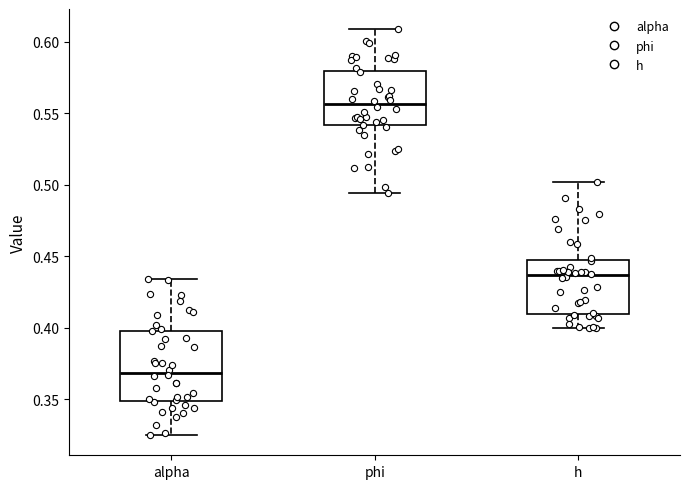

Reading left to right, transcribe this box plot: for each box, give where its median line is, the range the box spans, and where its two whiskers end, as read against the y-axis. The values are not printed on the chart, so give them approximately, as read against the axis.

alpha: median 0.370, box 0.350 to 0.400, whiskers 0.325 to 0.435
phi: median 0.555, box 0.540 to 0.580, whiskers 0.495 to 0.610
h: median 0.435, box 0.410 to 0.445, whiskers 0.400 to 0.500